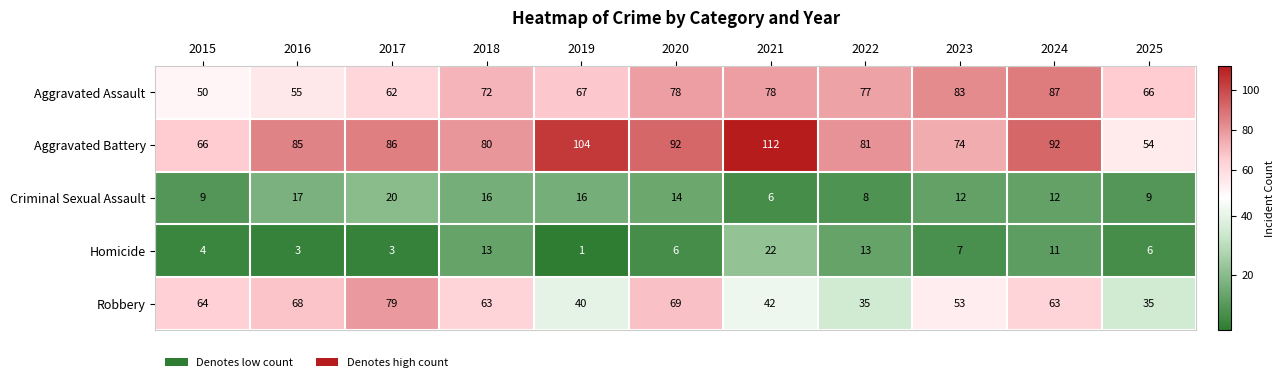

What is the difference between the maximum and minimum values in the Aggravated Battery series?

58